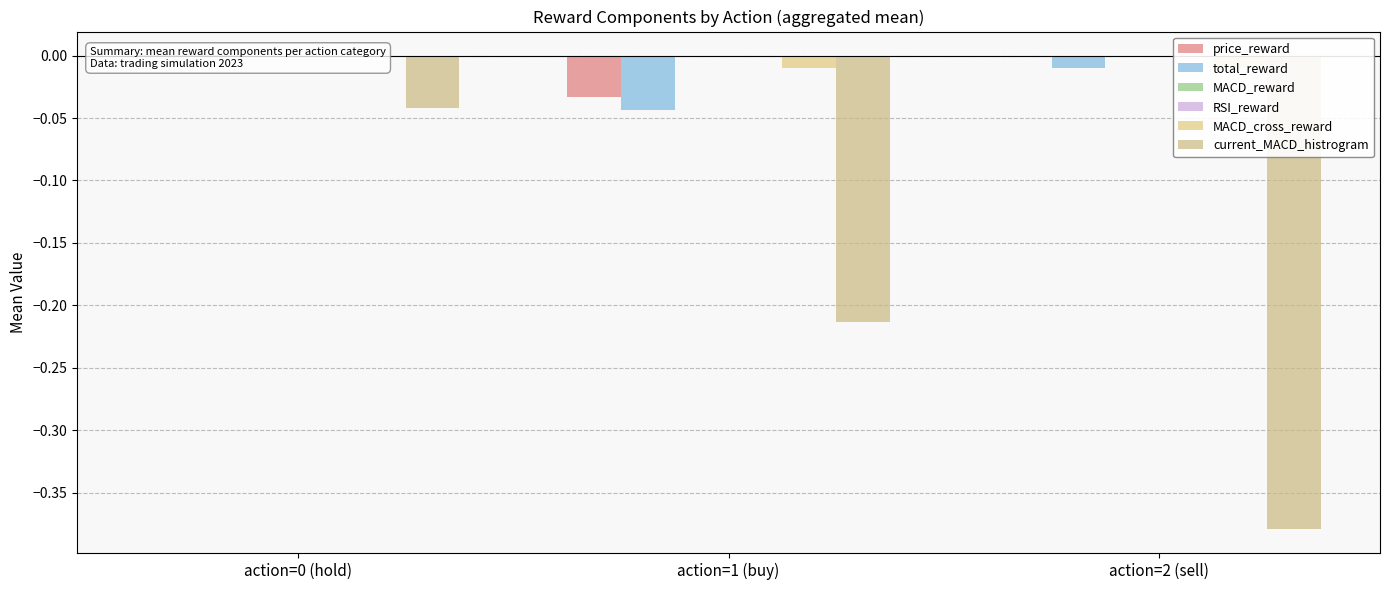

Between action=1 (buy) and action=2 (sell), which is larger?

action=2 (sell)